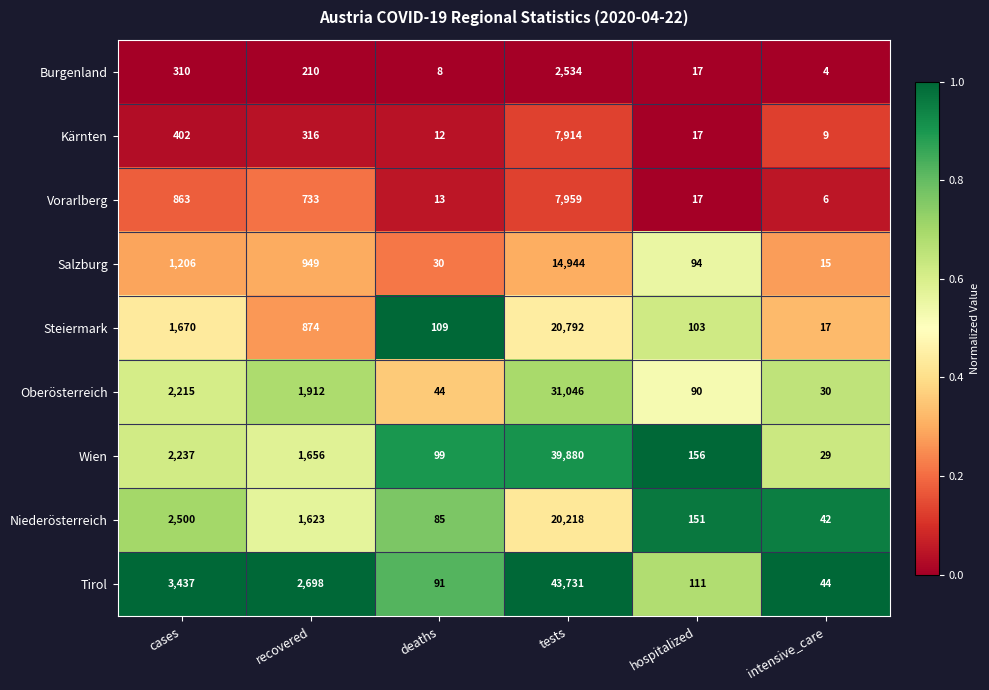

What is the total value across all series at hospitalized?

756